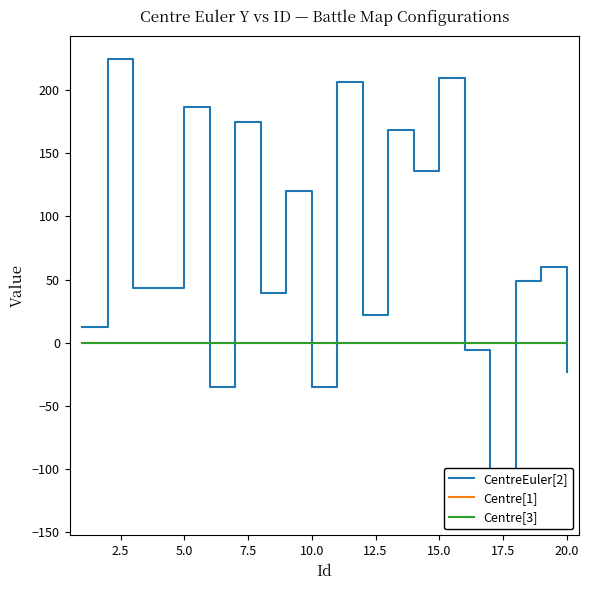

What is the difference between the maximum and second lowest values in the CentreEuler[2] series?

260.0